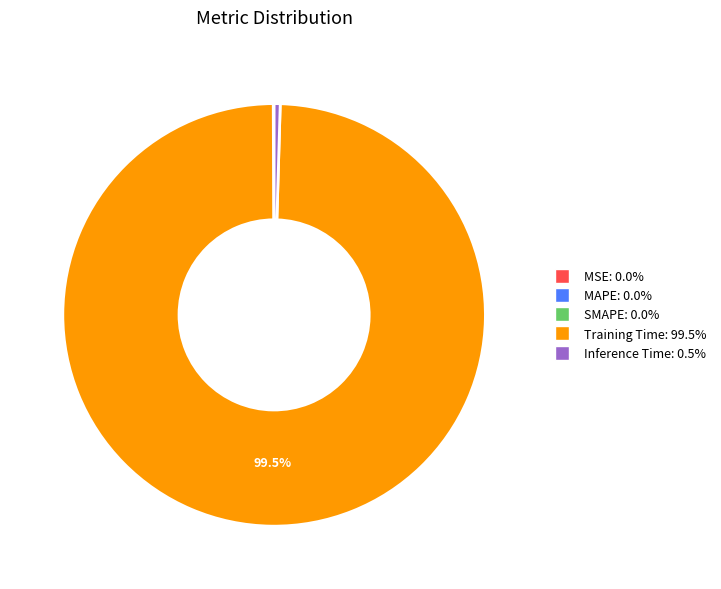

What is the largest slice in the pie chart?

Training Time